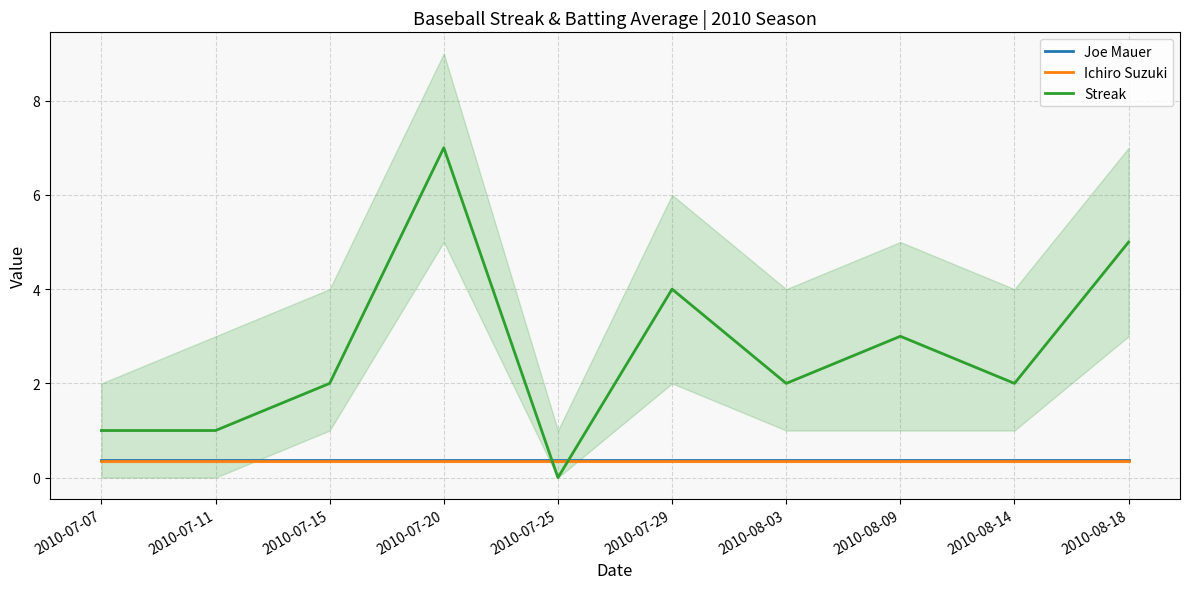

The Streak series shows 1.0 at 2010-08-14. True or false?

False